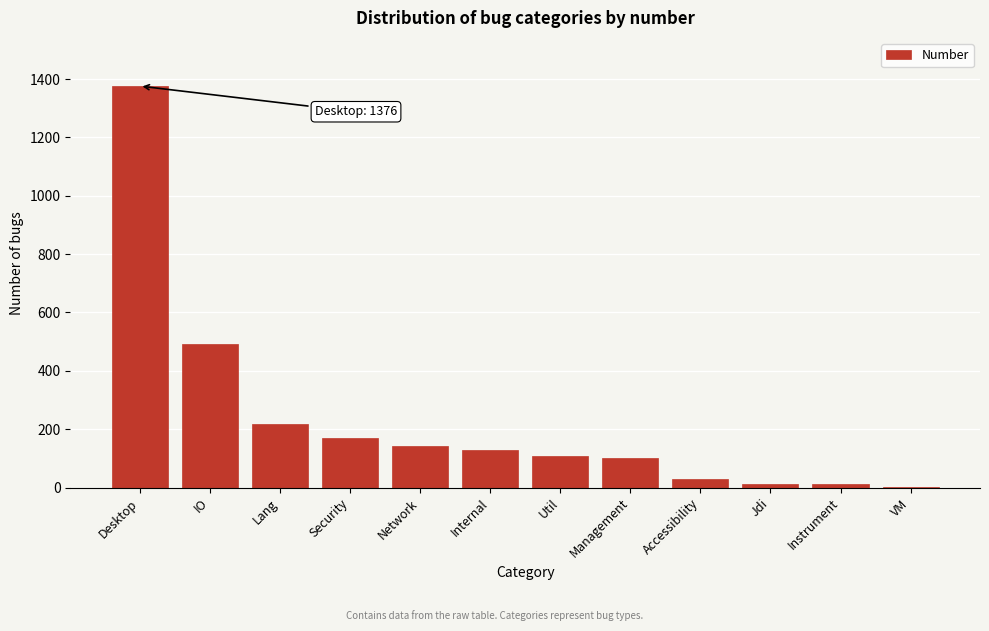

Reading left to right, what are all the values shown in this chart?

Desktop=1376	IO=492	Lang=217	Security=170	Network=143	Internal=127	Util=109	Management=101	Accessibility=30	Jdi=11	Instrument=11	VM=2